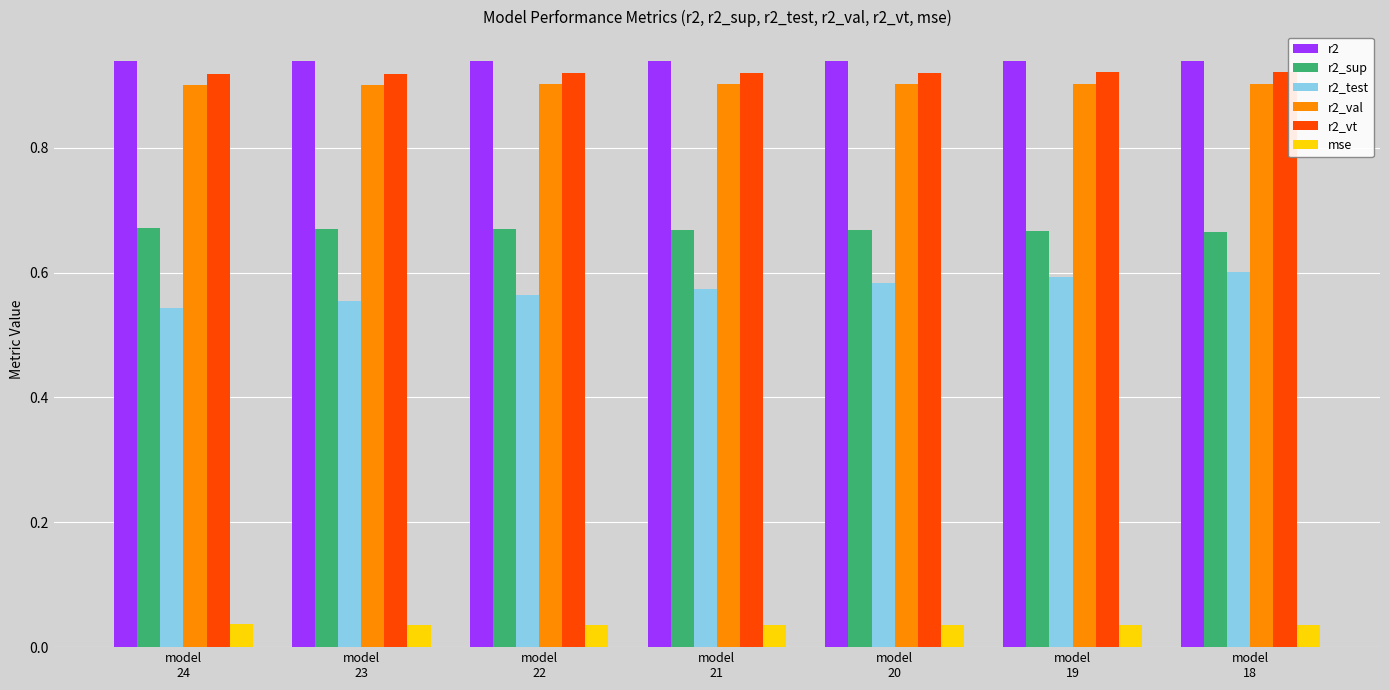

How many r2_val values are between 0 and 1?

7